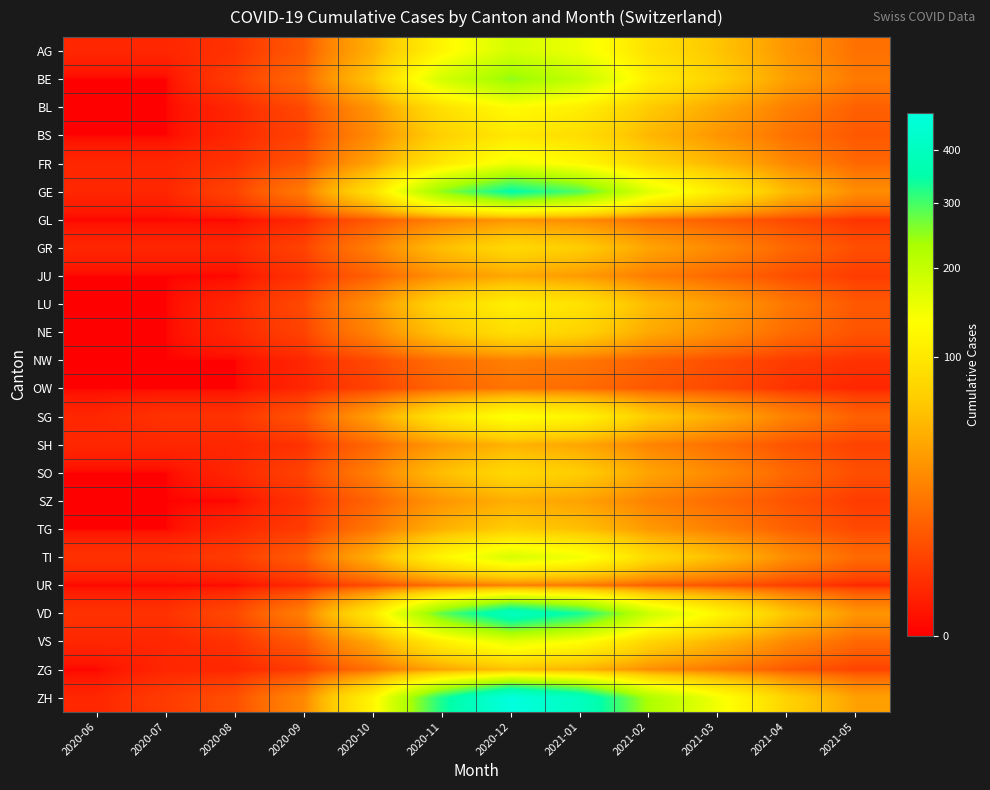

Which series has the widest spread of values?

ZH